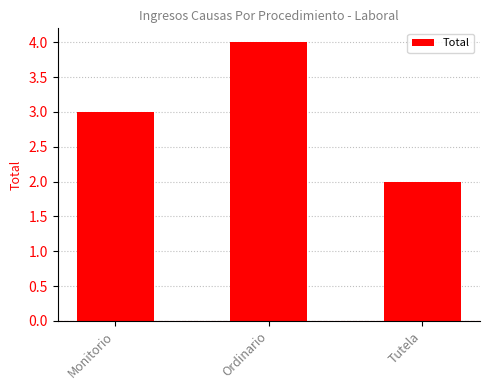

How many bars are there in total?

3